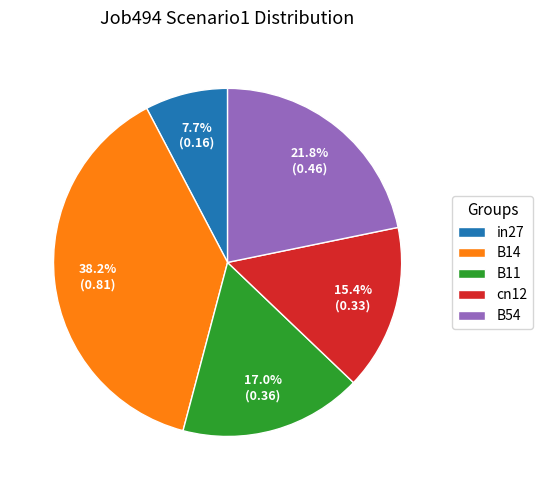

Does cn12 account for over 50% of the chart?

No